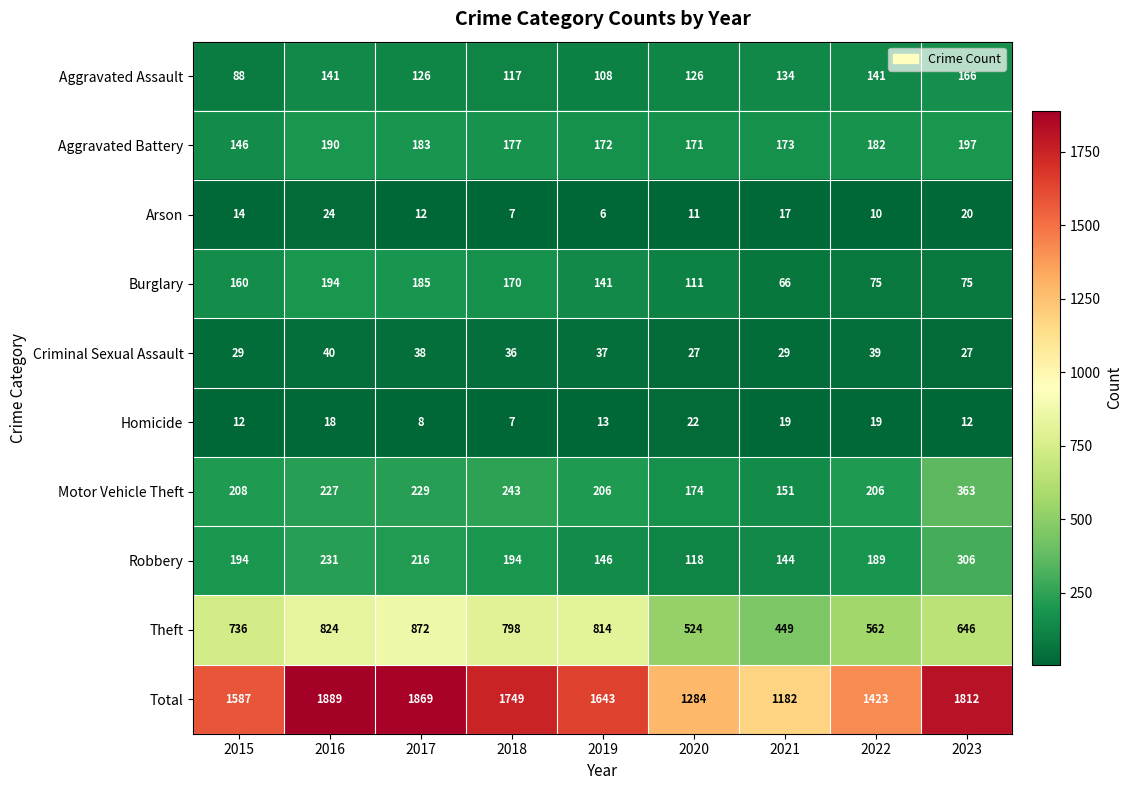

What is the minimum value shown in the chart?

6